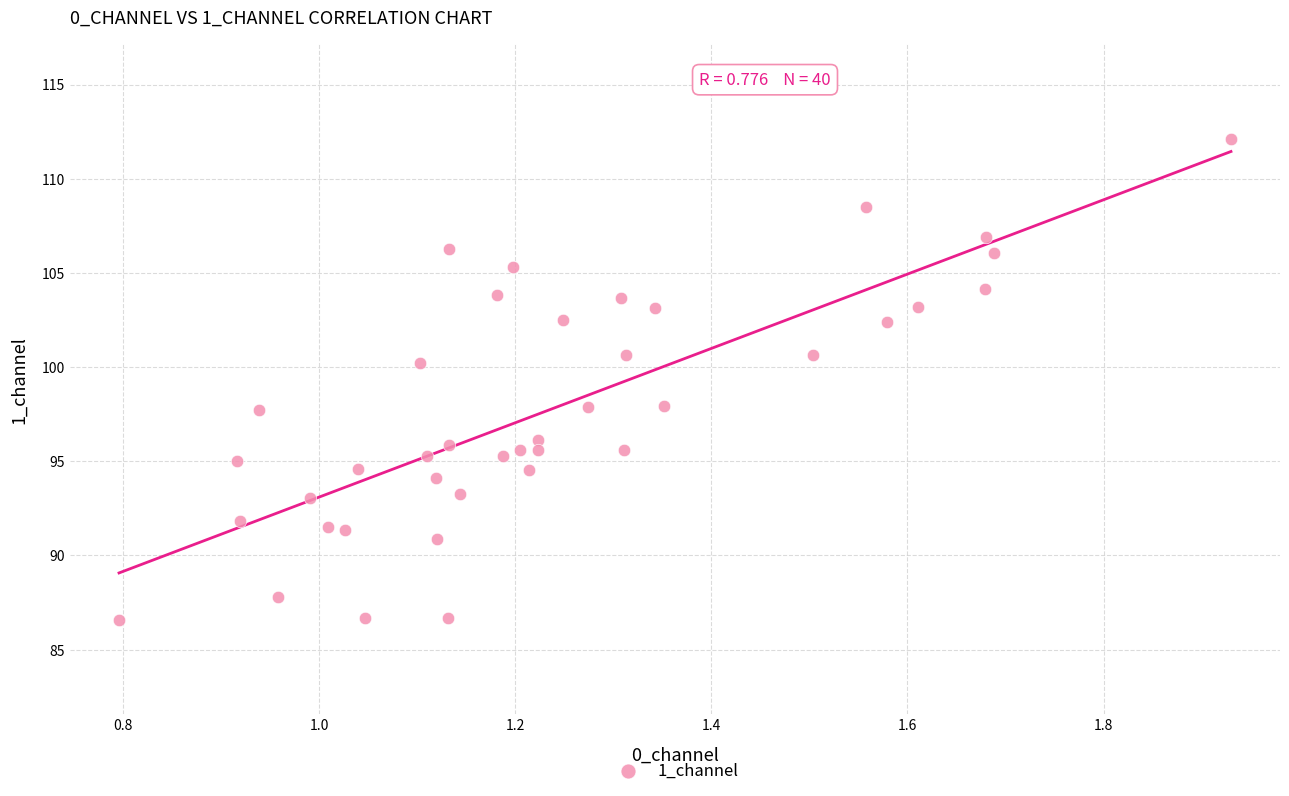

What is the range of X values (max minus min)?

1.1